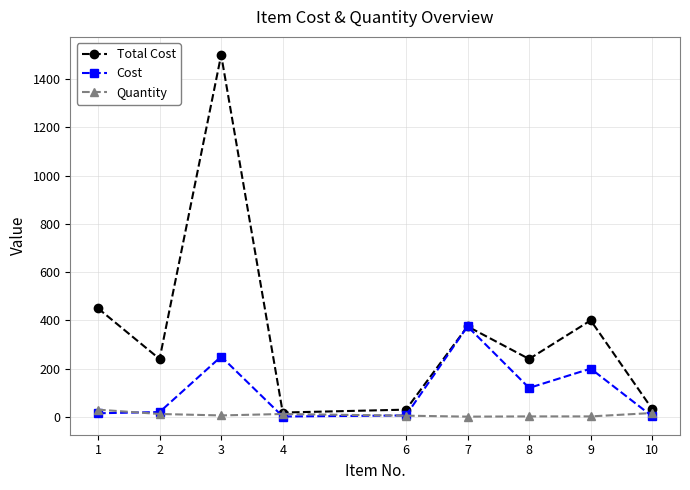

True or false: Cost has more than 2 interior local peaks.

True